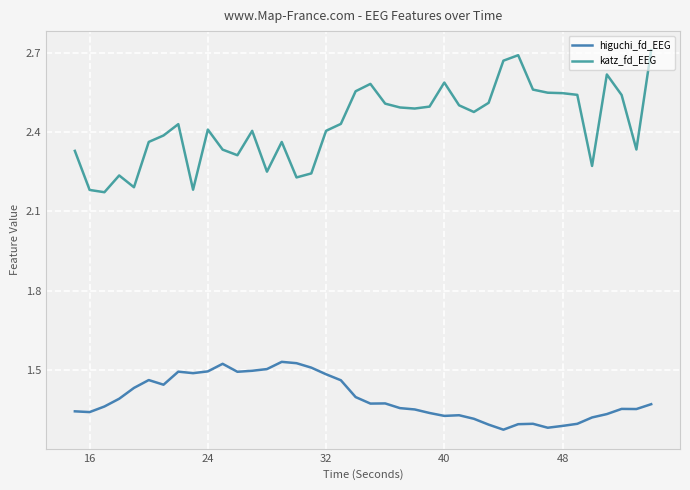

Which series has the largest total across all categories?

katz_fd_EEG